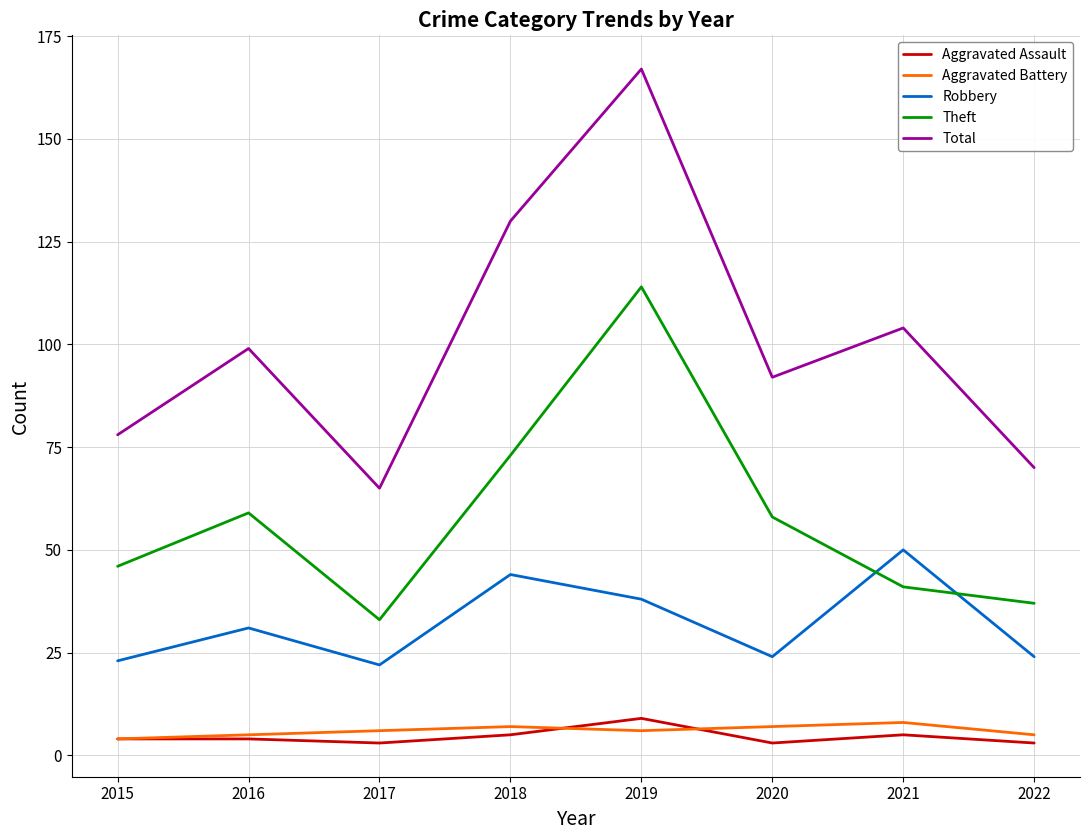

True or false: Total and Aggravated Assault intersect in this chart.

False